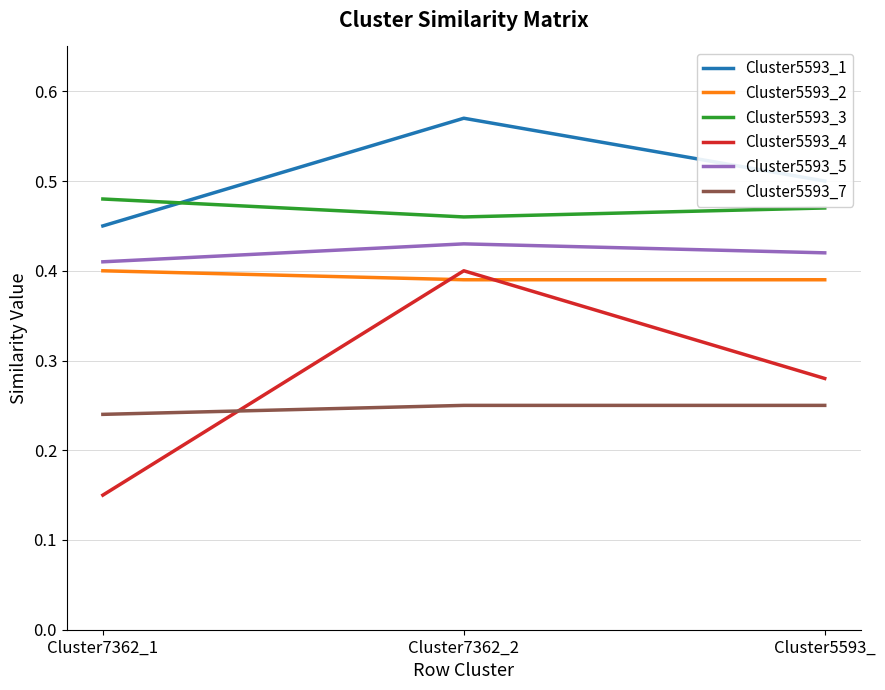

List the labels in order of Cluster5593_4 value, largest first.

Cluster7362_2, Cluster5593_, Cluster7362_1